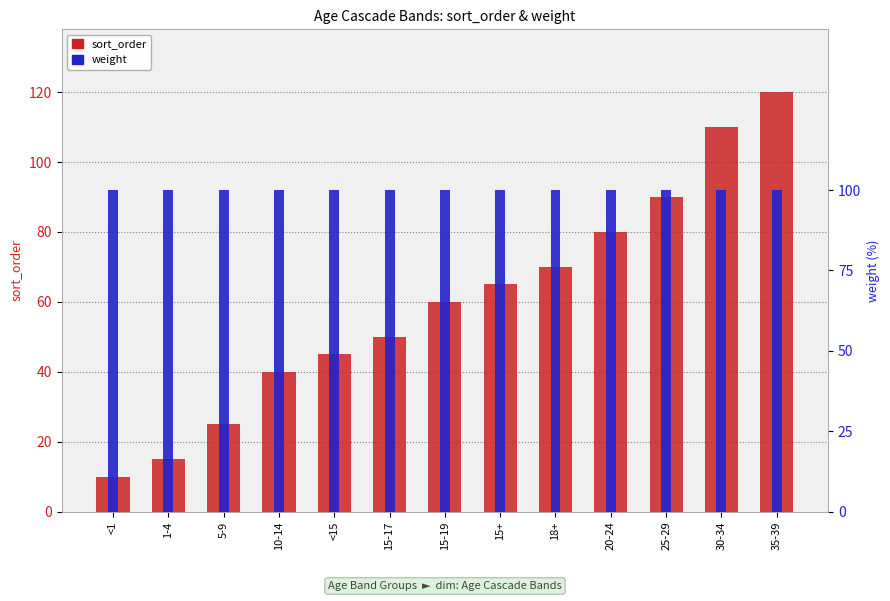

Which series has the widest spread of values?

sort_order